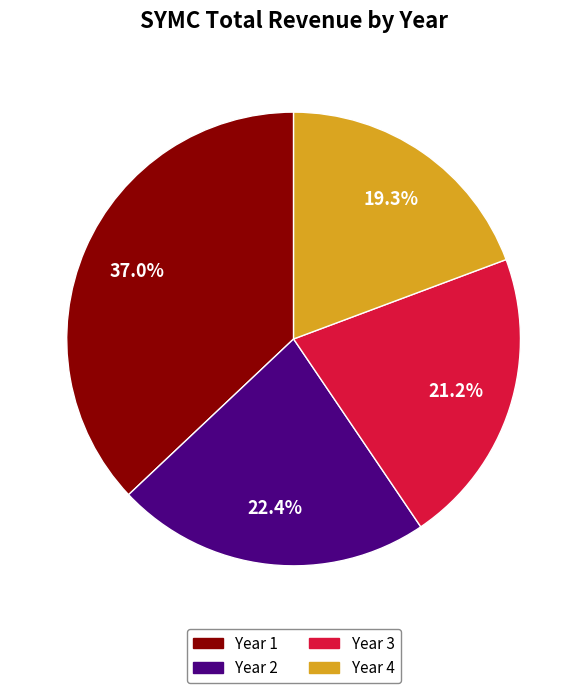

The Year 4 slice represents 19% of the pie. True or false?

True